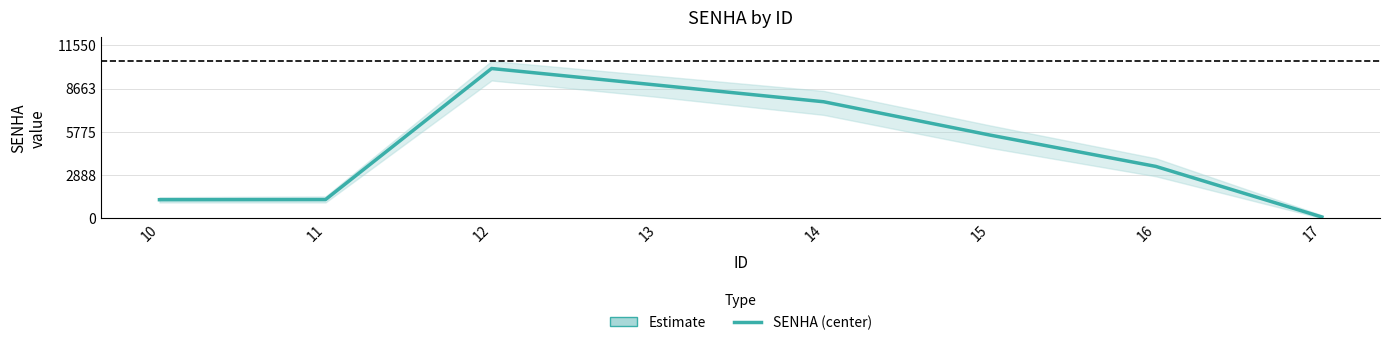

Reading right to left, list all the values displayed in this chart.

17=78	16=3458	15=5555	14=7777	13=8888	12=9999	11=1243	10=1234